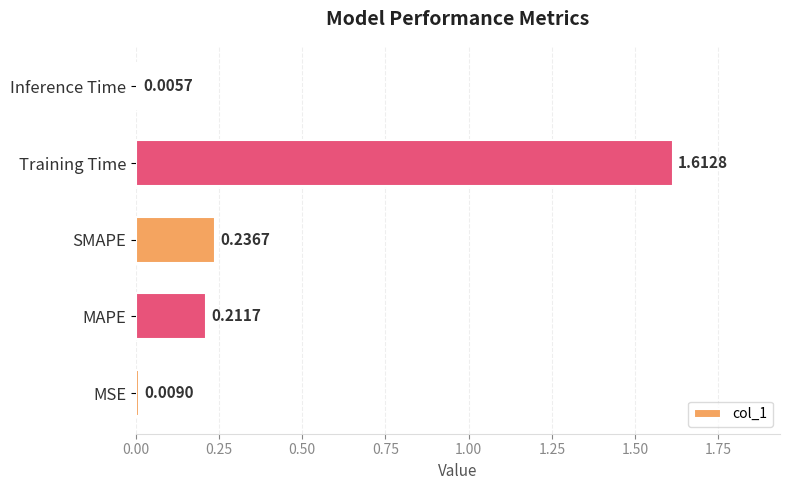

What is the sum of all values?

2.1